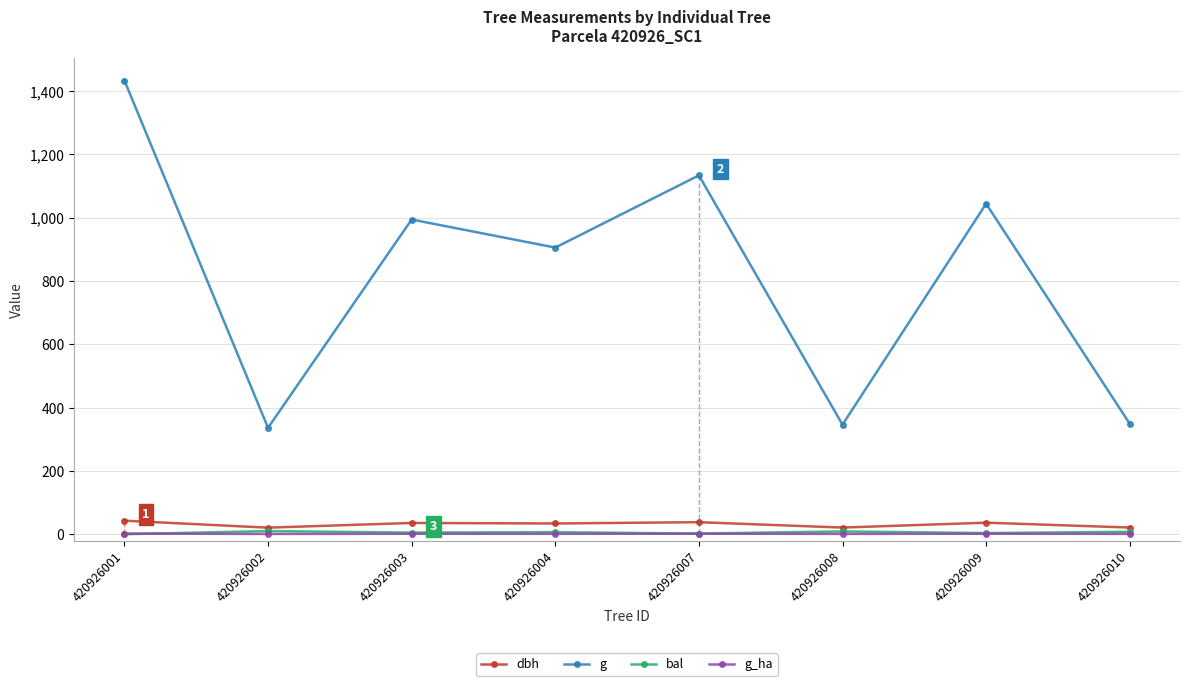

Which series has the largest range (max minus min)?

g